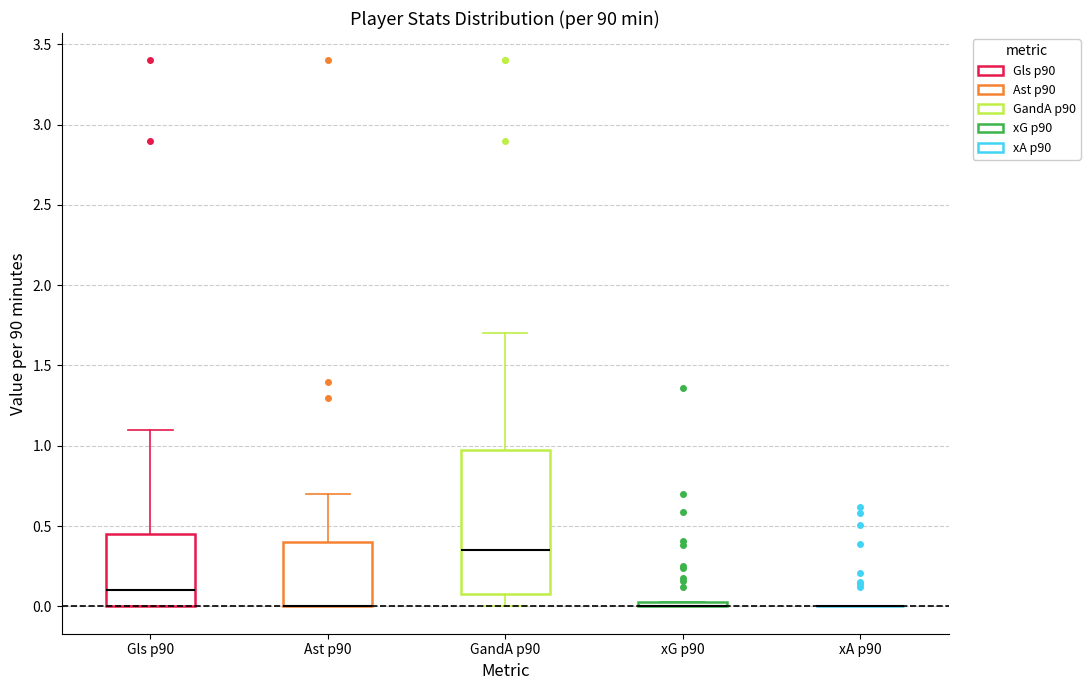

Where does the upper whisker of the box for Ast p90 end on the y-axis? The values are not printed on the chart, so give them approximately, as read against the axis.

0.70